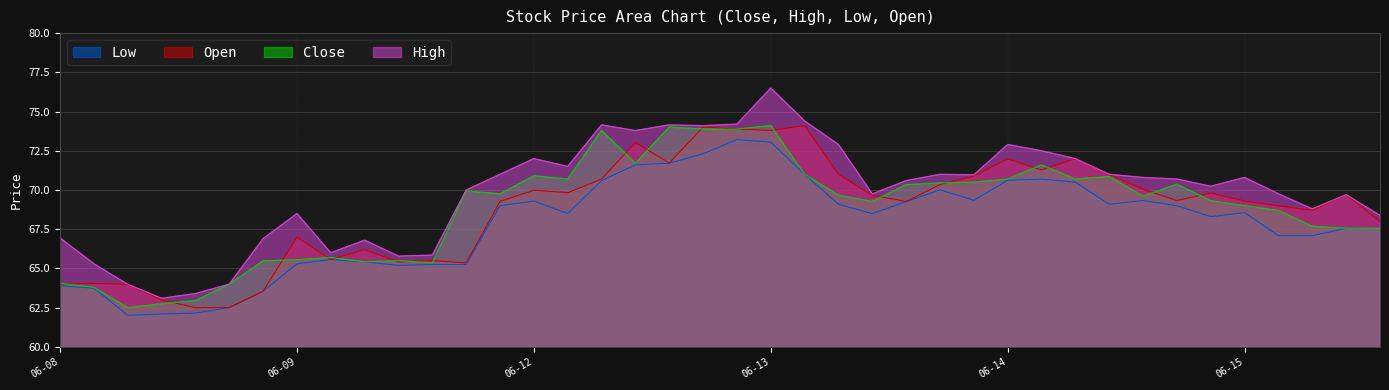

How many categories are shown in the chart?

40